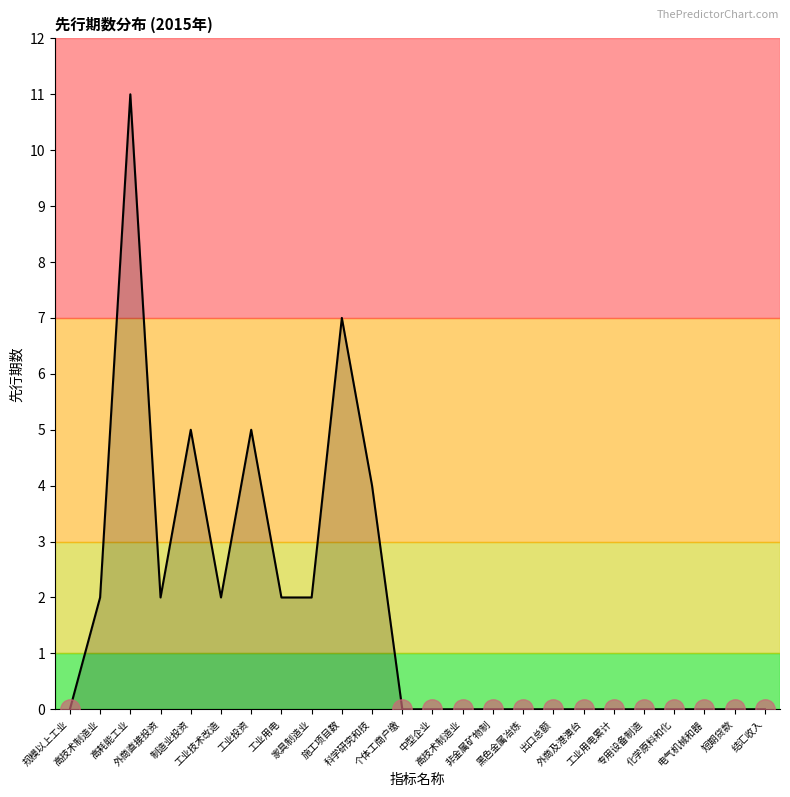

How many points are lower than both their immediate neighbors (excluding endpoints)?

2